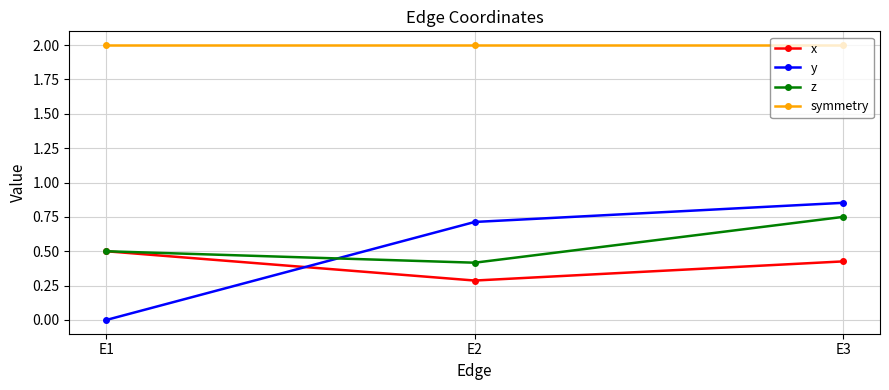

What is the difference between the maximum and minimum values in the x series?

0.2